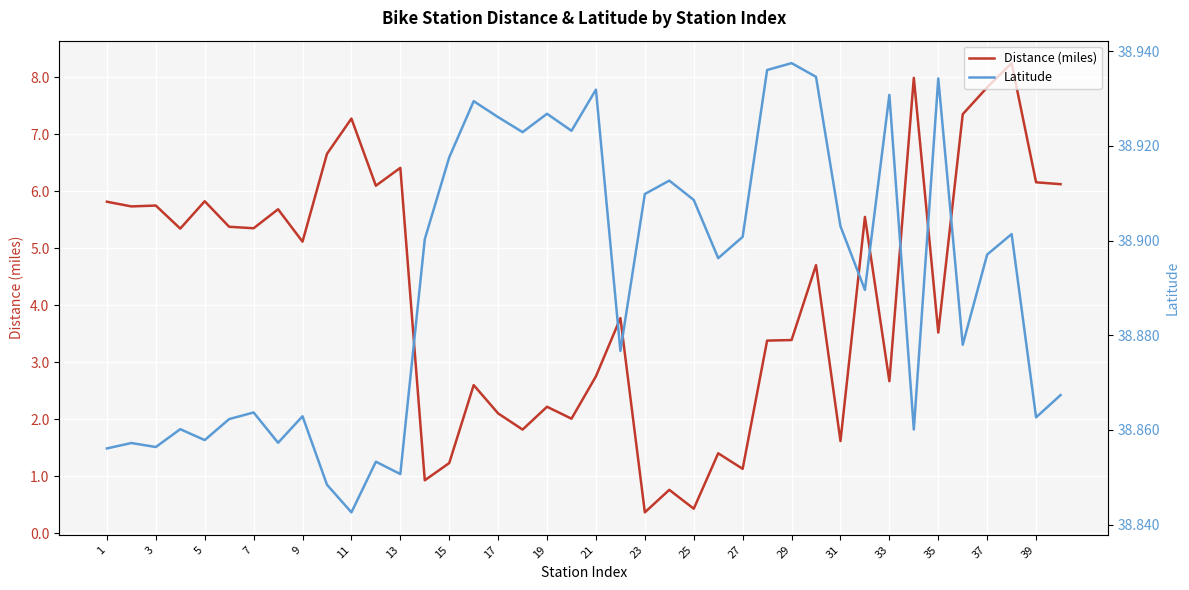

What is the difference between the Distance (miles) values at 29 and 17?

1.3